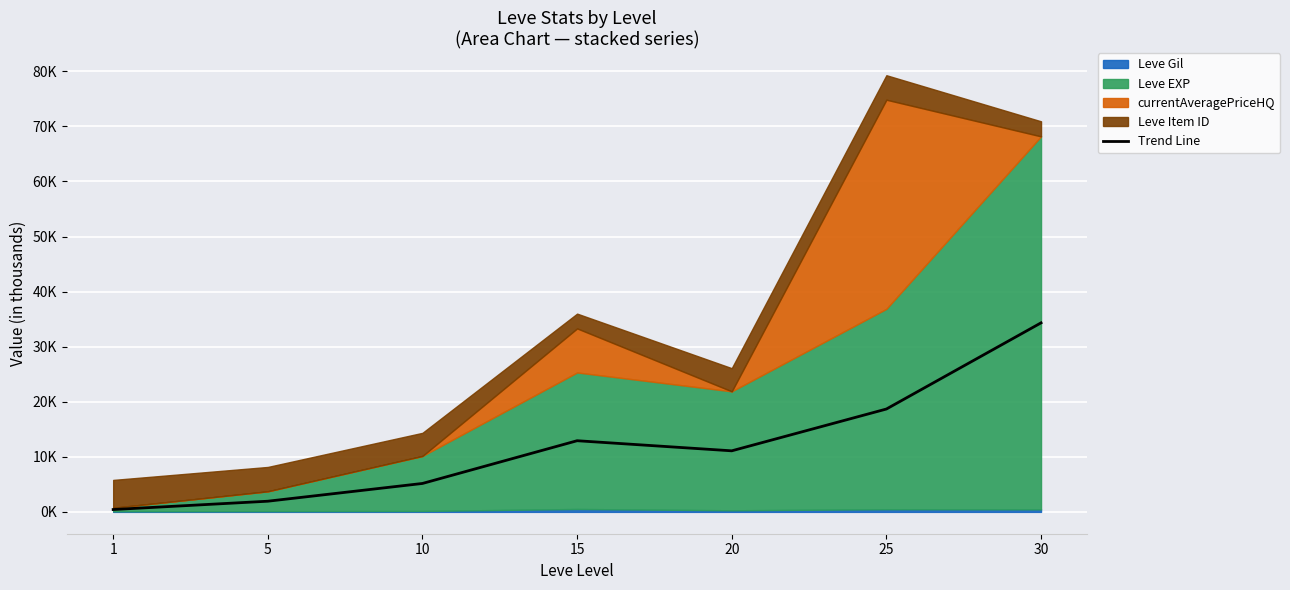

Rank the categories by value from highest to lowest.

30, 25, 15, 20, 10, 5, 1